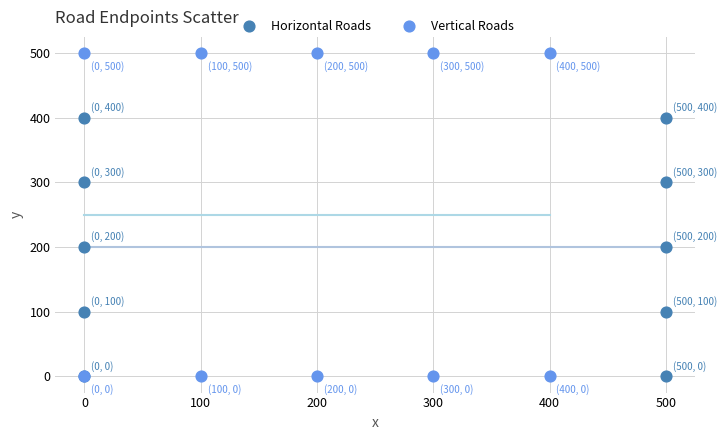

Which series reaches the maximum Y coordinate?

Vertical Roads